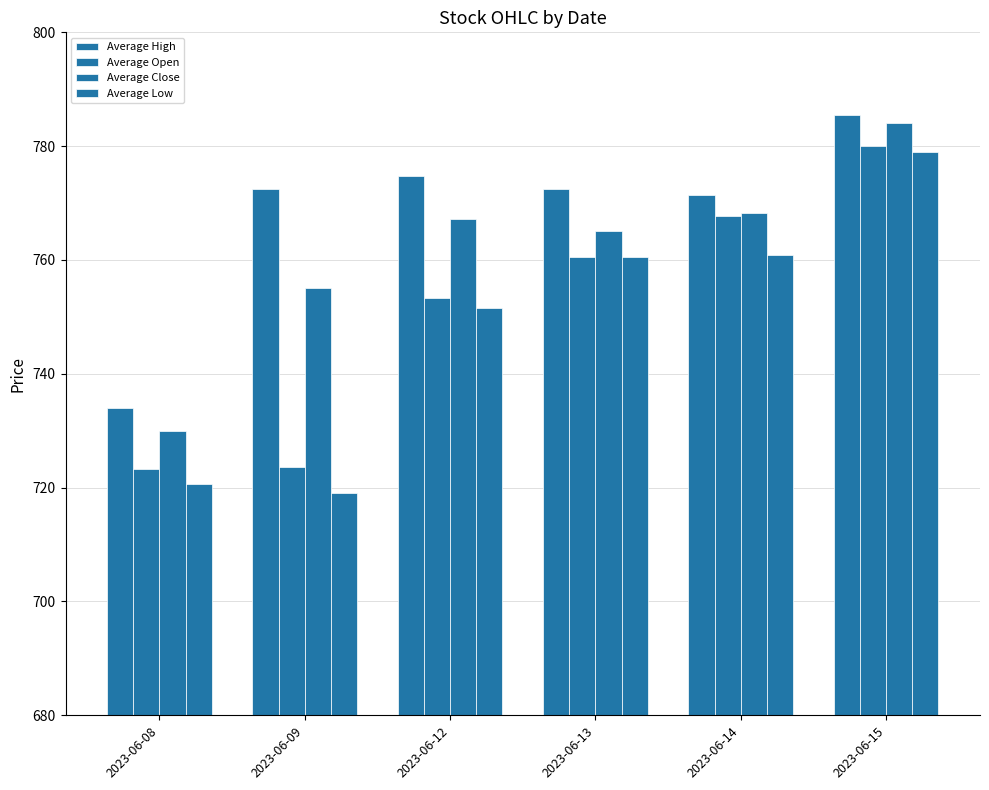

The Average High series shows 1309.9 at 2023-06-15. True or false?

False